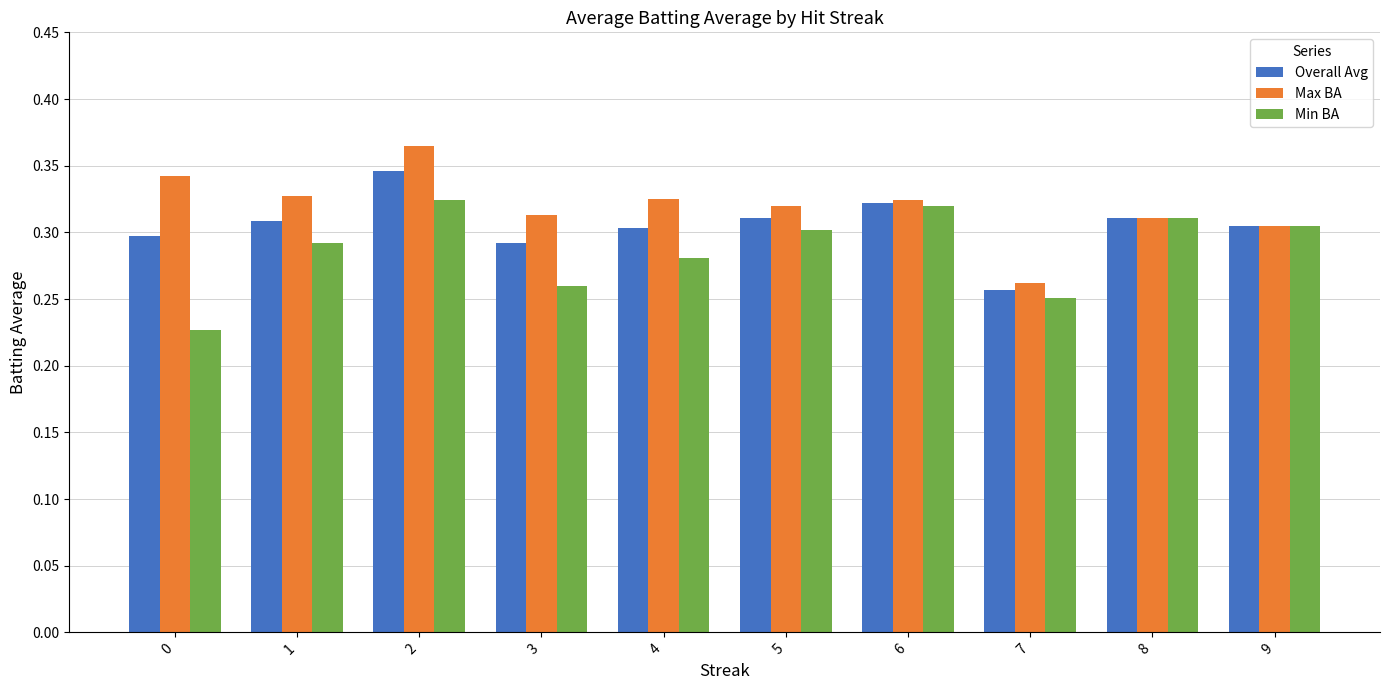

Is the value of Overall Avg at 3 greater than the value of Max BA at 2?

No